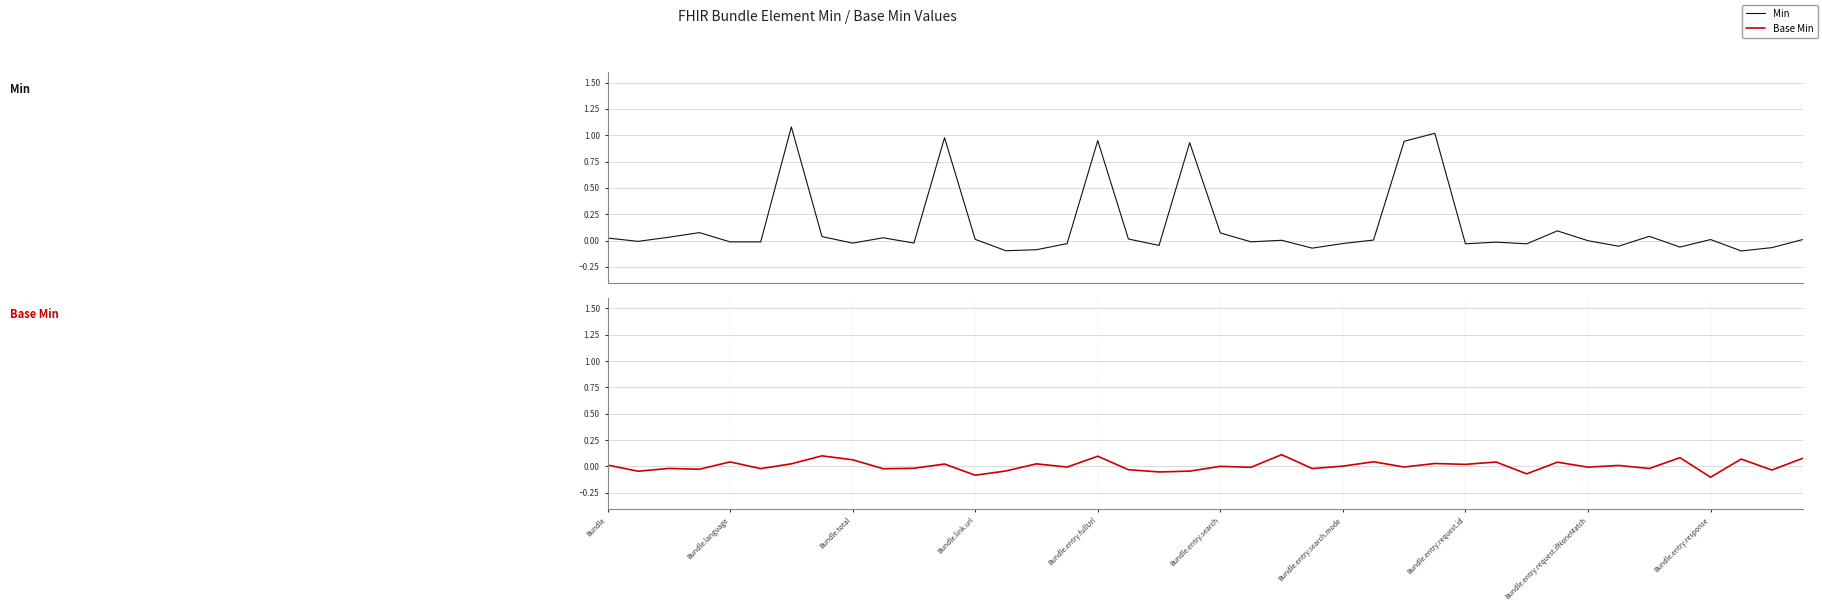

What is the value of the Min point at the 21st from the left?

0.1